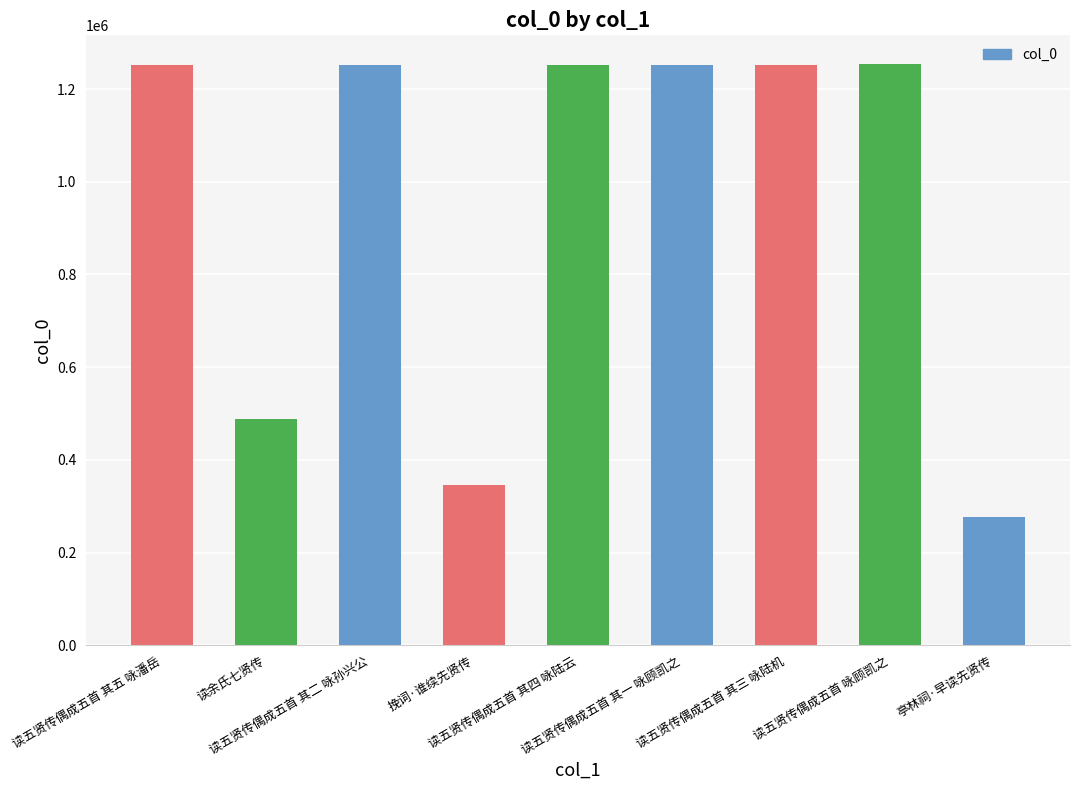

What is the maximum value shown in the chart?

1253170